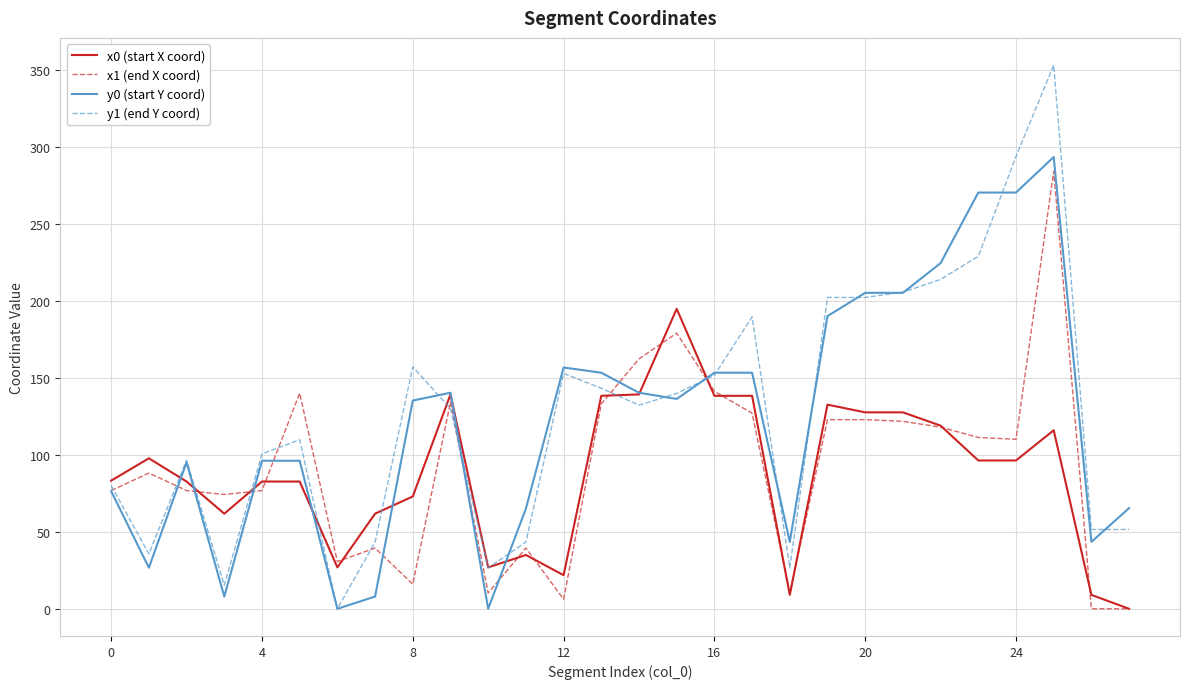

What is the greatest value displayed?

353.3